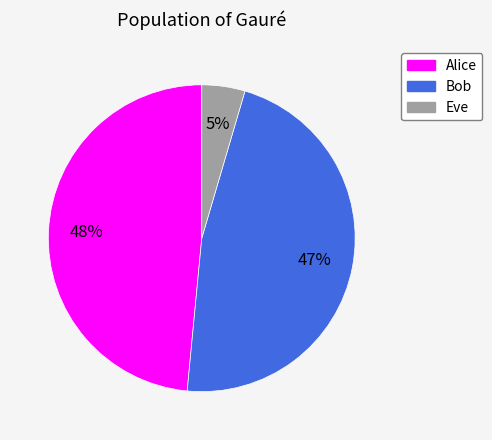

Do Alice and Bob together represent more than half of the pie?

Yes